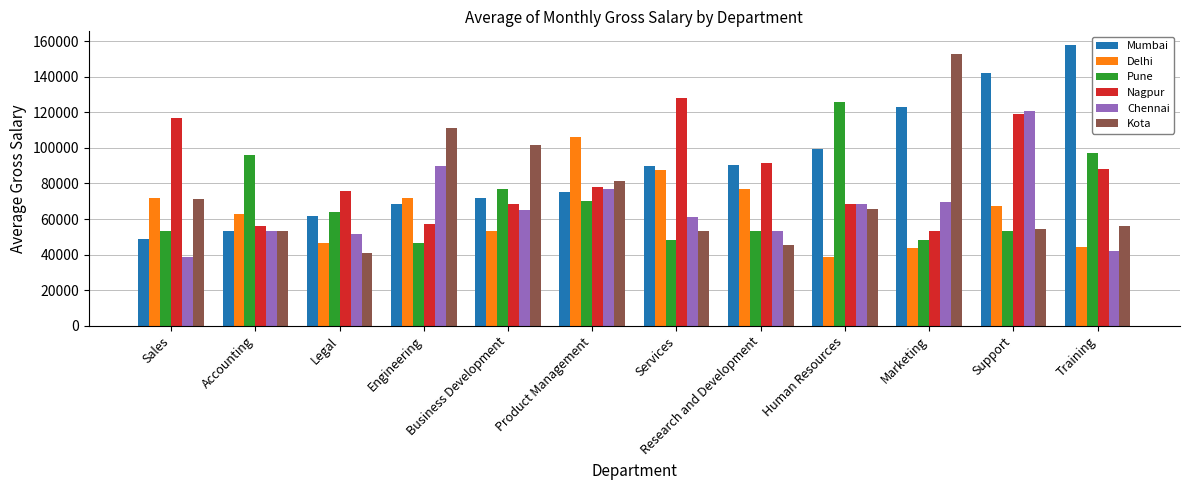

Is the value of Delhi at Services greater than the value of Pune at Marketing?

Yes